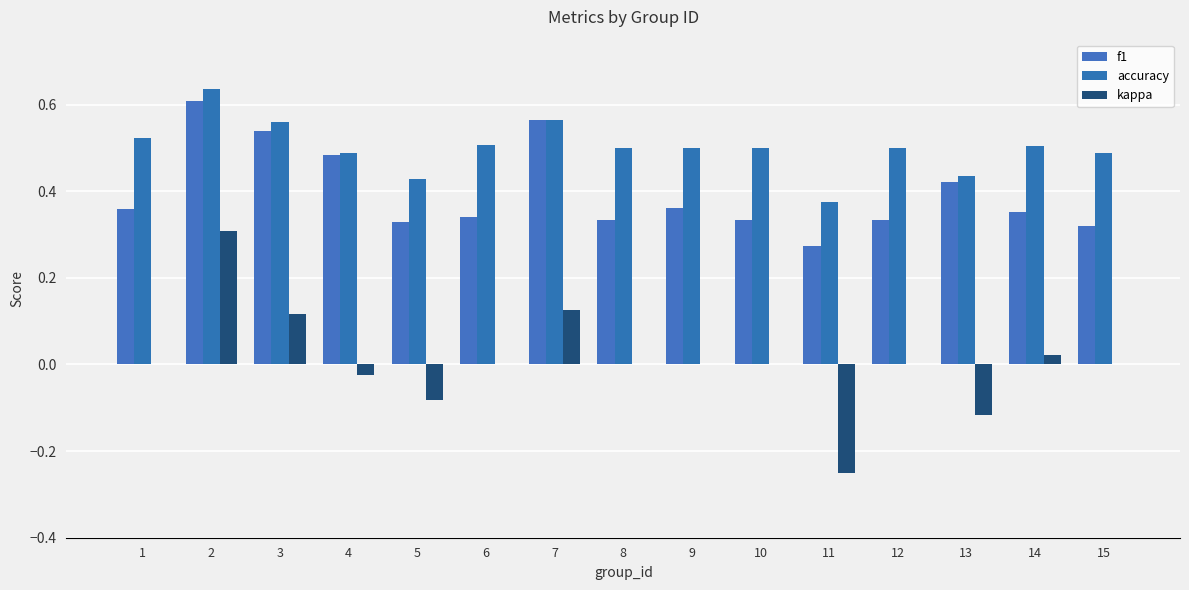

Reading right to left, list all the values displayed in this chart.

f1: 0.3	0.4	0.4	0.3	0.3	0.3	0.4	0.3	0.6	0.3	0.3	0.5	0.5	0.6	0.4
accuracy: 0.5	0.5	0.4	0.5	0.4	0.5	0.5	0.5	0.6	0.5	0.4	0.5	0.6	0.6	0.5
kappa: 0.0	0.0	-0.1	0.0	-0.2	0.0	0.0	0.0	0.1	0.0	-0.1	-0.0	0.1	0.3	0.0